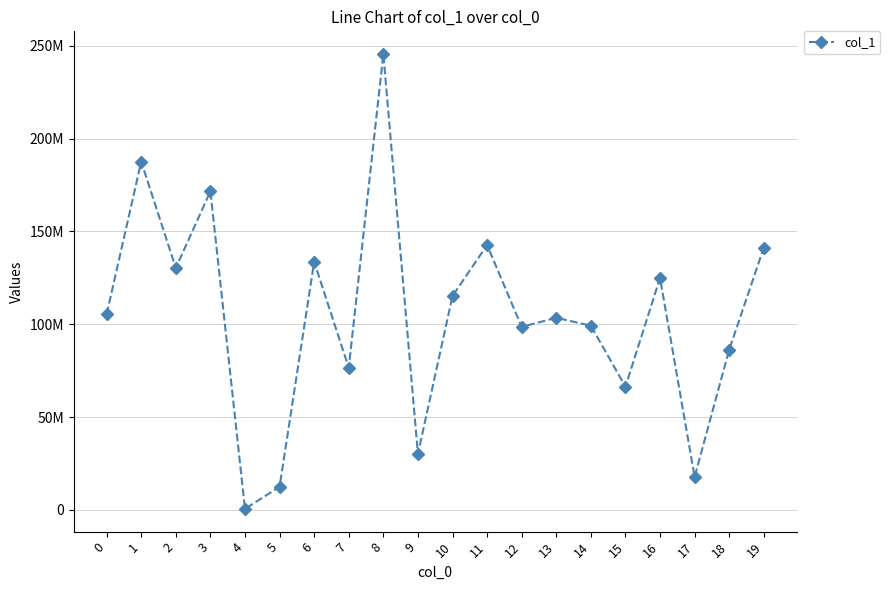

What is the difference between the maximum and minimum values?

244878850